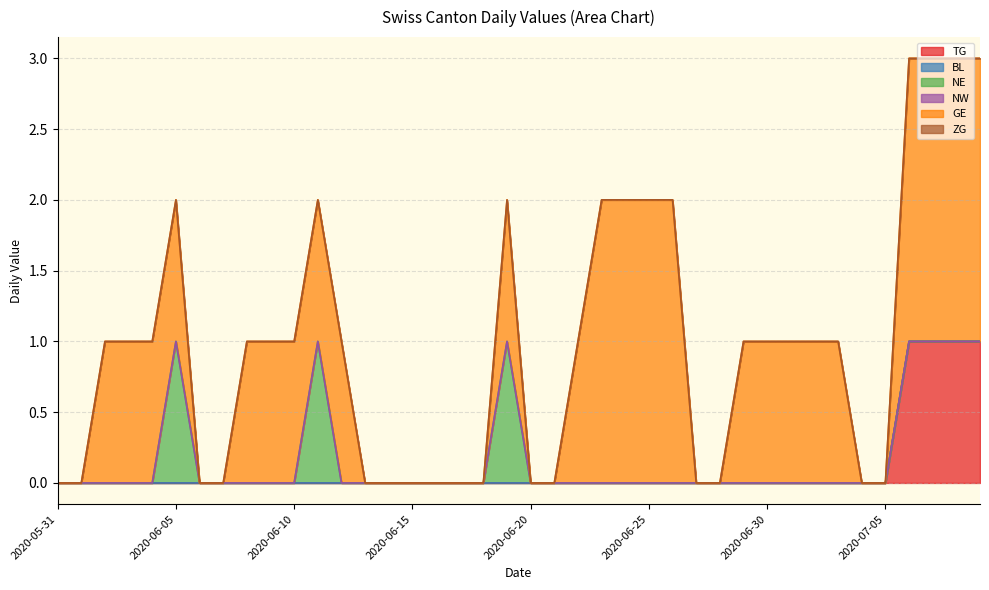

Reading right to left, list all the values displayed in this chart.

TG: 2020-07-09=1	2020-07-08=1	2020-07-07=1	2020-07-06=1	2020-07-05=0	2020-07-04=0	2020-07-03=0	2020-07-02=0	2020-07-01=0	2020-06-30=0	2020-06-29=0	2020-06-28=0	2020-06-27=0	2020-06-26=0	2020-06-25=0	2020-06-24=0	2020-06-23=0	2020-06-22=0	2020-06-21=0	2020-06-20=0	2020-06-19=0	2020-06-18=0	2020-06-17=0	2020-06-16=0	2020-06-15=0	2020-06-14=0	2020-06-13=0	2020-06-12=0	2020-06-11=0	2020-06-10=0	2020-06-09=0	2020-06-08=0	2020-06-07=0	2020-06-06=0	2020-06-05=0	2020-06-04=0	2020-06-03=0	2020-06-02=0	2020-06-01=0	2020-05-31=0
BL: 2020-07-09=0	2020-07-08=0	2020-07-07=0	2020-07-06=0	2020-07-05=0	2020-07-04=0	2020-07-03=0	2020-07-02=0	2020-07-01=0	2020-06-30=0	2020-06-29=0	2020-06-28=0	2020-06-27=0	2020-06-26=0	2020-06-25=0	2020-06-24=0	2020-06-23=0	2020-06-22=0	2020-06-21=0	2020-06-20=0	2020-06-19=0	2020-06-18=0	2020-06-17=0	2020-06-16=0	2020-06-15=0	2020-06-14=0	2020-06-13=0	2020-06-12=0	2020-06-11=0	2020-06-10=0	2020-06-09=0	2020-06-08=0	2020-06-07=0	2020-06-06=0	2020-06-05=0	2020-06-04=0	2020-06-03=0	2020-06-02=0	2020-06-01=0	2020-05-31=0
NE: 2020-07-09=0	2020-07-08=0	2020-07-07=0	2020-07-06=0	2020-07-05=0	2020-07-04=0	2020-07-03=0	2020-07-02=0	2020-07-01=0	2020-06-30=0	2020-06-29=0	2020-06-28=0	2020-06-27=0	2020-06-26=0	2020-06-25=0	2020-06-24=0	2020-06-23=0	2020-06-22=0	2020-06-21=0	2020-06-20=0	2020-06-19=1	2020-06-18=0	2020-06-17=0	2020-06-16=0	2020-06-15=0	2020-06-14=0	2020-06-13=0	2020-06-12=0	2020-06-11=1	2020-06-10=0	2020-06-09=0	2020-06-08=0	2020-06-07=0	2020-06-06=0	2020-06-05=1	2020-06-04=0	2020-06-03=0	2020-06-02=0	2020-06-01=0	2020-05-31=0
NW: 2020-07-09=0	2020-07-08=0	2020-07-07=0	2020-07-06=0	2020-07-05=0	2020-07-04=0	2020-07-03=0	2020-07-02=0	2020-07-01=0	2020-06-30=0	2020-06-29=0	2020-06-28=0	2020-06-27=0	2020-06-26=0	2020-06-25=0	2020-06-24=0	2020-06-23=0	2020-06-22=0	2020-06-21=0	2020-06-20=0	2020-06-19=0	2020-06-18=0	2020-06-17=0	2020-06-16=0	2020-06-15=0	2020-06-14=0	2020-06-13=0	2020-06-12=0	2020-06-11=0	2020-06-10=0	2020-06-09=0	2020-06-08=0	2020-06-07=0	2020-06-06=0	2020-06-05=0	2020-06-04=0	2020-06-03=0	2020-06-02=0	2020-06-01=0	2020-05-31=0
GE: 2020-07-09=2	2020-07-08=2	2020-07-07=2	2020-07-06=2	2020-07-05=0	2020-07-04=0	2020-07-03=1	2020-07-02=1	2020-07-01=1	2020-06-30=1	2020-06-29=1	2020-06-28=0	2020-06-27=0	2020-06-26=2	2020-06-25=2	2020-06-24=2	2020-06-23=2	2020-06-22=1	2020-06-21=0	2020-06-20=0	2020-06-19=1	2020-06-18=0	2020-06-17=0	2020-06-16=0	2020-06-15=0	2020-06-14=0	2020-06-13=0	2020-06-12=1	2020-06-11=1	2020-06-10=1	2020-06-09=1	2020-06-08=1	2020-06-07=0	2020-06-06=0	2020-06-05=1	2020-06-04=1	2020-06-03=1	2020-06-02=1	2020-06-01=0	2020-05-31=0
ZG: 2020-07-09=0	2020-07-08=0	2020-07-07=0	2020-07-06=0	2020-07-05=0	2020-07-04=0	2020-07-03=0	2020-07-02=0	2020-07-01=0	2020-06-30=0	2020-06-29=0	2020-06-28=0	2020-06-27=0	2020-06-26=0	2020-06-25=0	2020-06-24=0	2020-06-23=0	2020-06-22=0	2020-06-21=0	2020-06-20=0	2020-06-19=0	2020-06-18=0	2020-06-17=0	2020-06-16=0	2020-06-15=0	2020-06-14=0	2020-06-13=0	2020-06-12=0	2020-06-11=0	2020-06-10=0	2020-06-09=0	2020-06-08=0	2020-06-07=0	2020-06-06=0	2020-06-05=0	2020-06-04=0	2020-06-03=0	2020-06-02=0	2020-06-01=0	2020-05-31=0